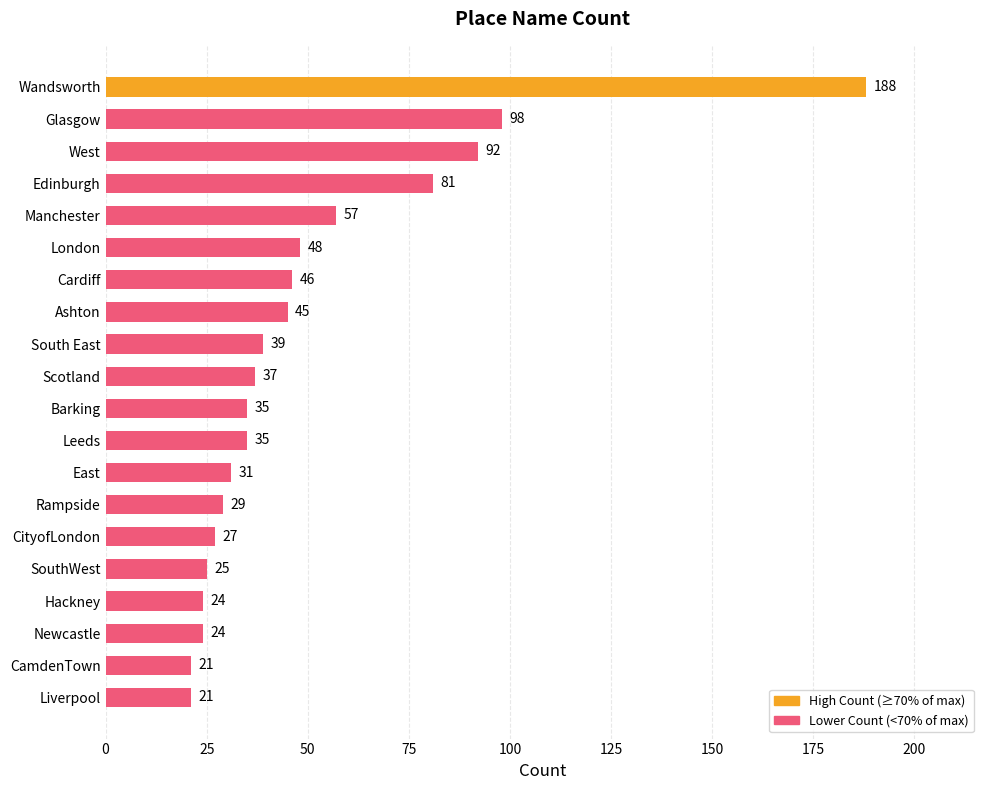

Count the number of data series in this chart.

1